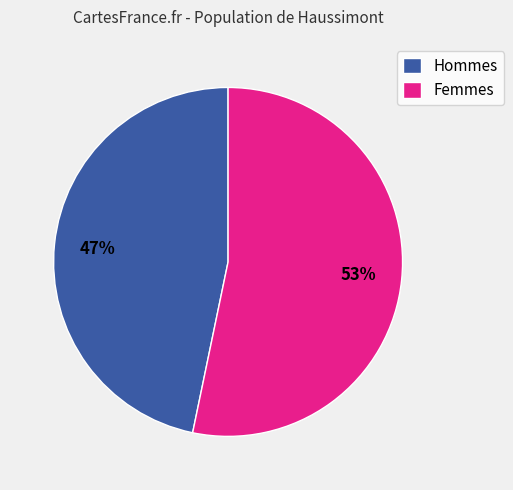

Which category has the biggest portion of the pie?

Femmes